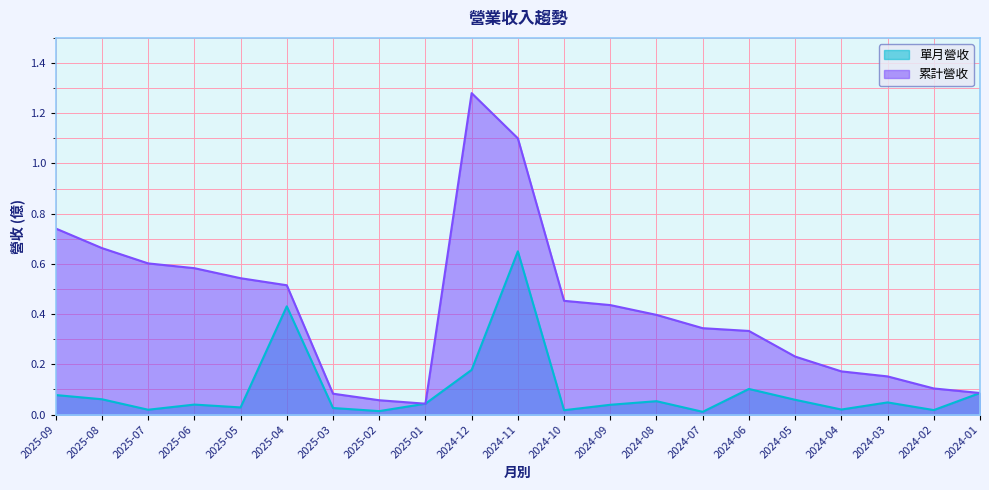

Reading left to right, extract all data points from this chart.

單月營收: 0.1	0.1	0.0	0.0	0.0	0.4	0.0	0.0	0.0	0.2	0.7	0.0	0.0	0.1	0.0	0.1	0.1	0.0	0.0	0.0	0.1
累計營收: 0.7	0.7	0.6	0.6	0.5	0.5	0.1	0.1	0.0	1.3	1.1	0.5	0.4	0.4	0.3	0.3	0.2	0.2	0.2	0.1	0.1